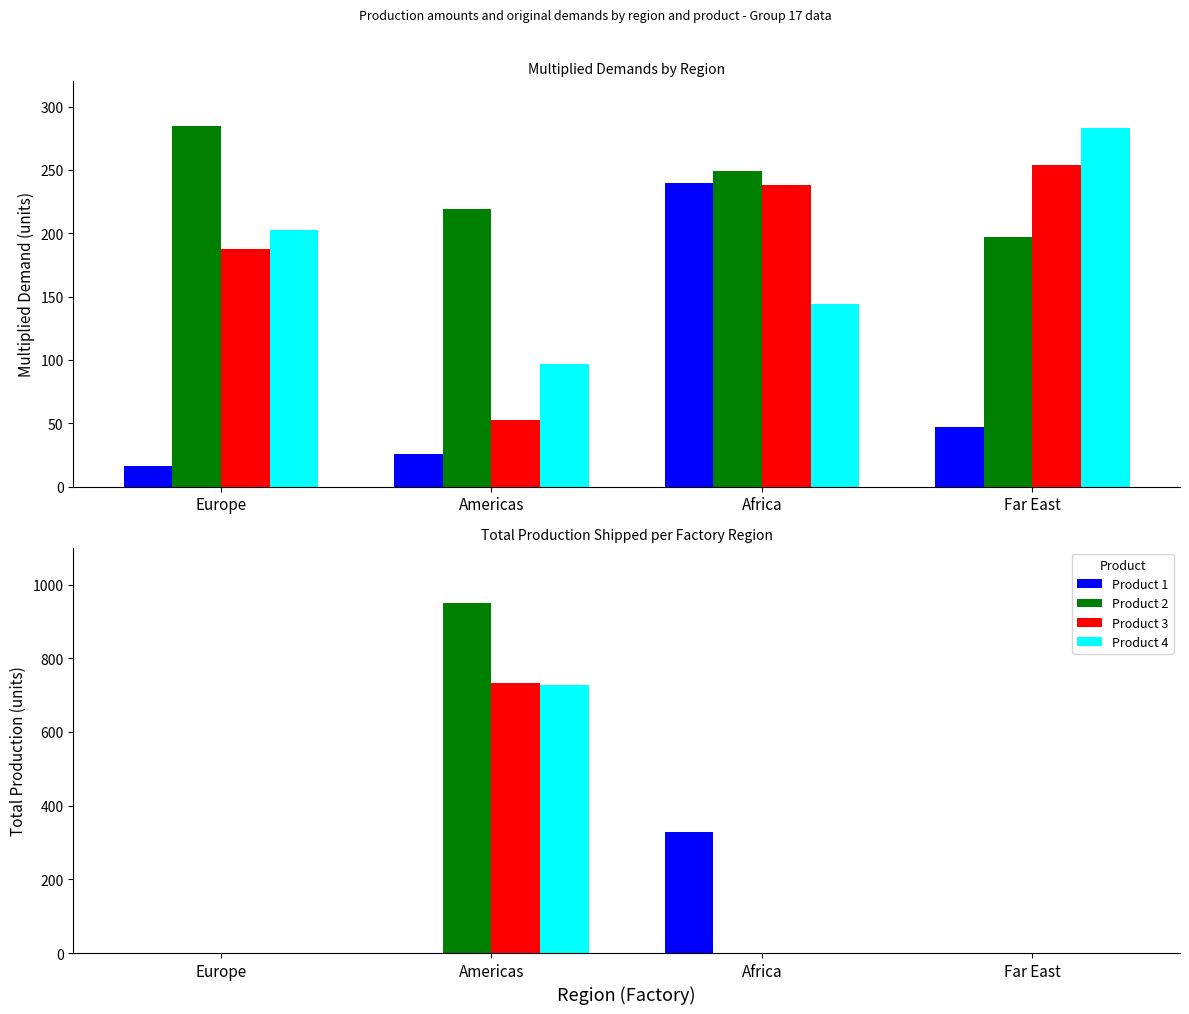

Rank the categories by Product 2 value from highest to lowest.

Americas, Europe, Africa, Far East